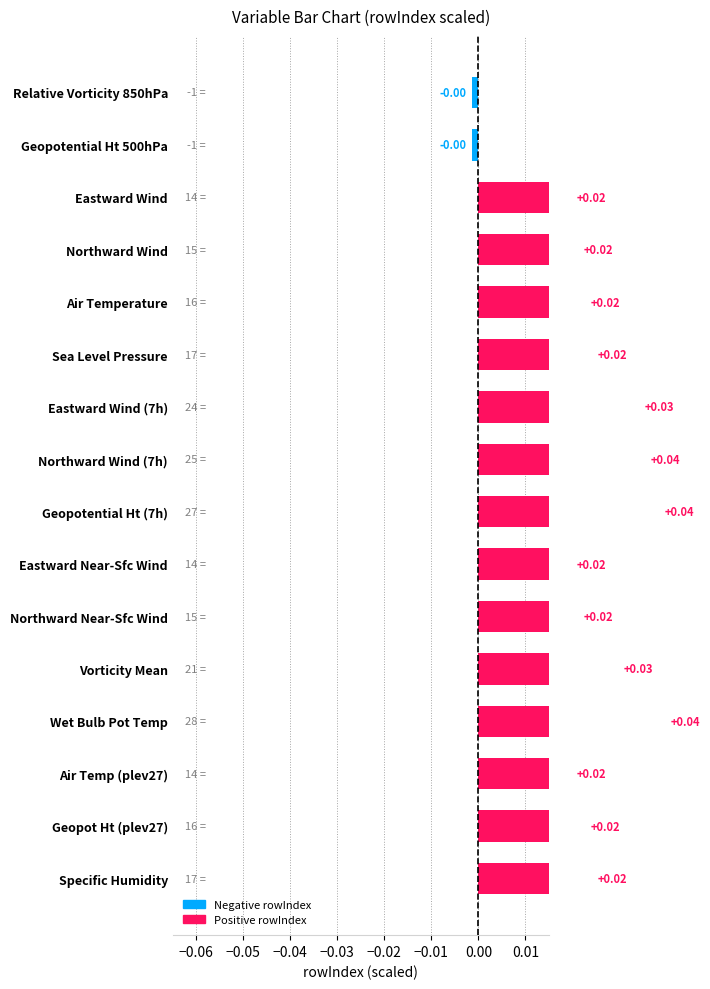

Between −0.05 and −0.01, which is larger?

−0.01